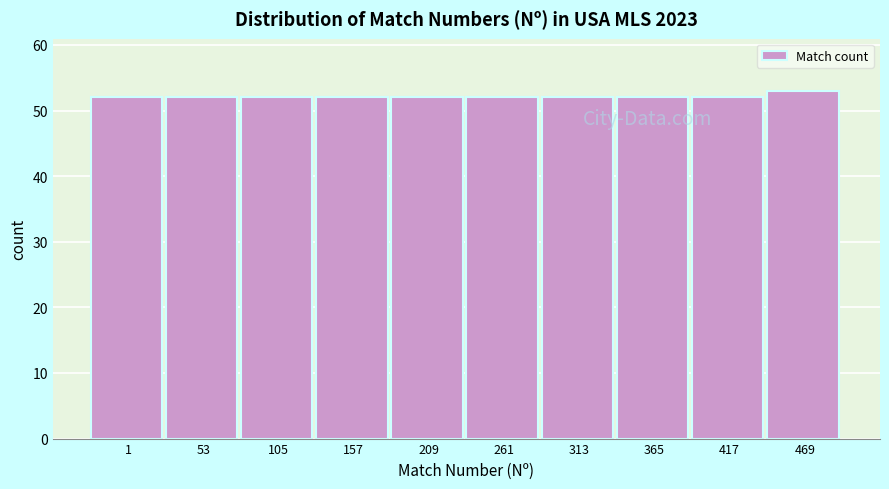

Reading left to right, what are all the values shown in this chart?

1=52	53=52	105=52	157=52	209=52	261=52	313=52	365=52	417=52	469=53